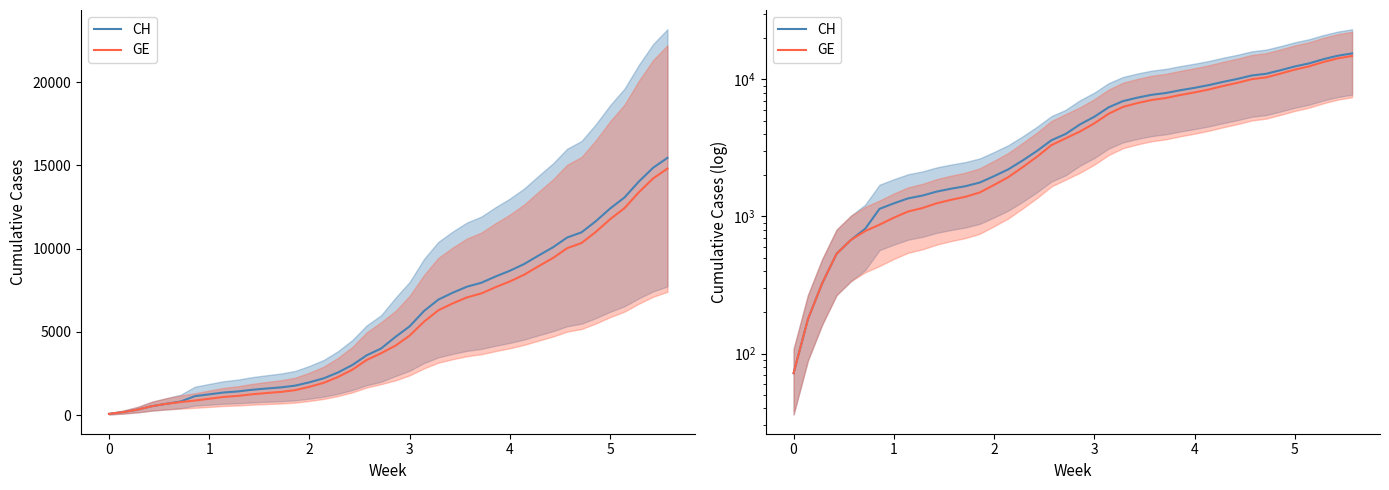

How many data points in CH are above 4692?

19